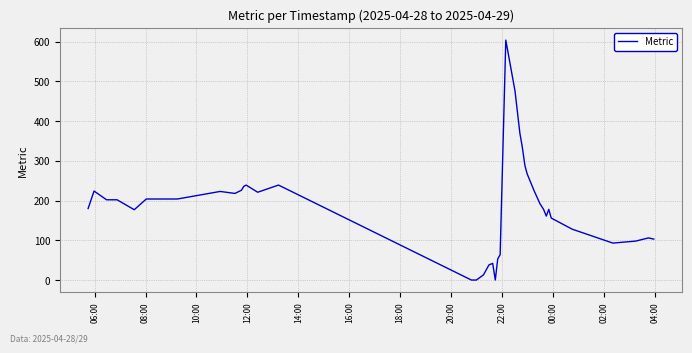

What is the difference between the maximum and minimum values?

604